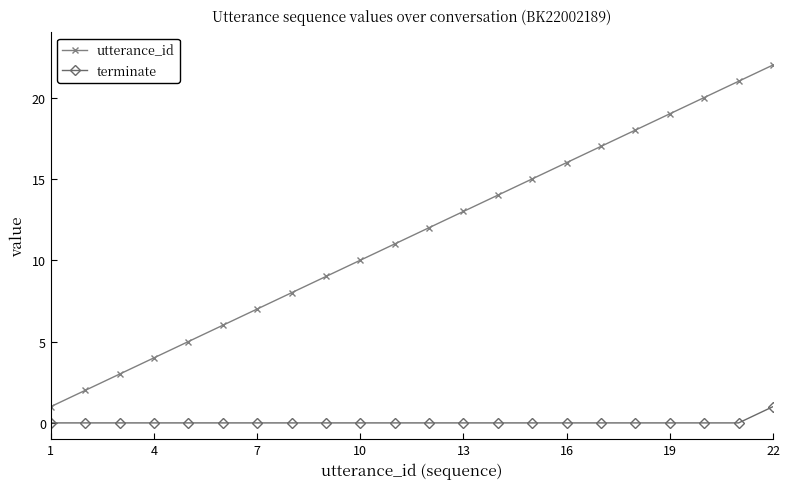

What is the highest value of the terminate series?

1